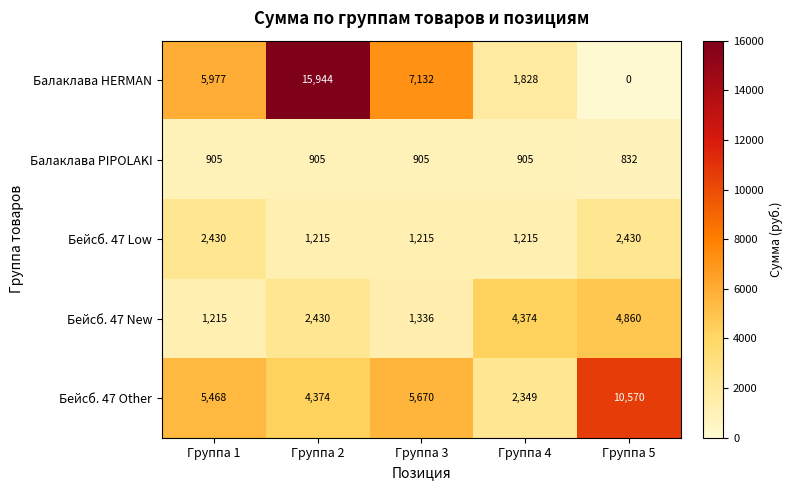

Read the Балаклава HERMAN value at Группа 1.

5977